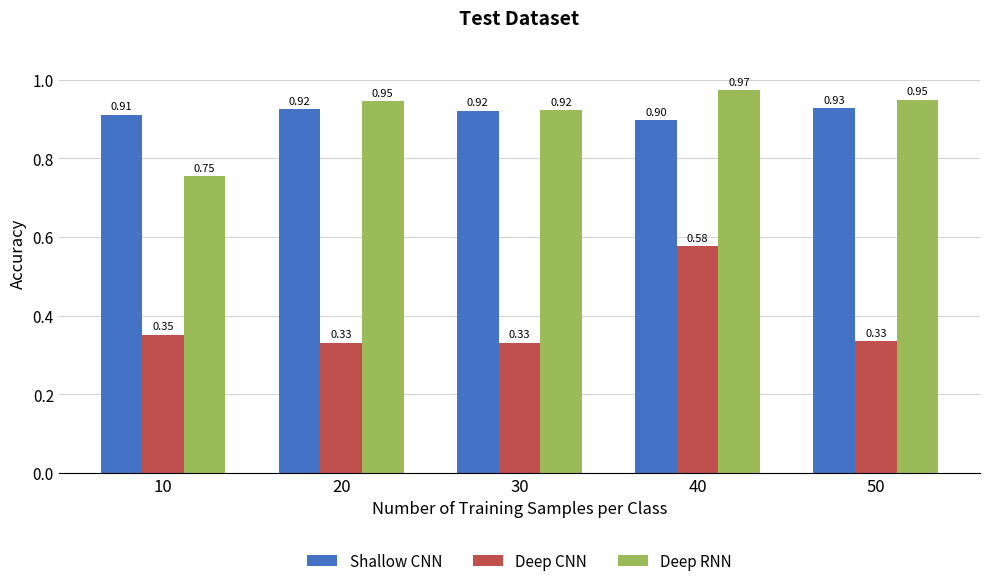

At which category is the sum across all series the highest?

40